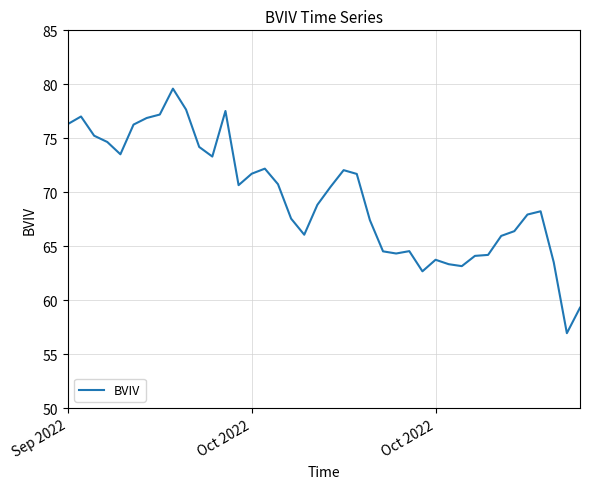

What is the maximum value shown in the chart?

79.6